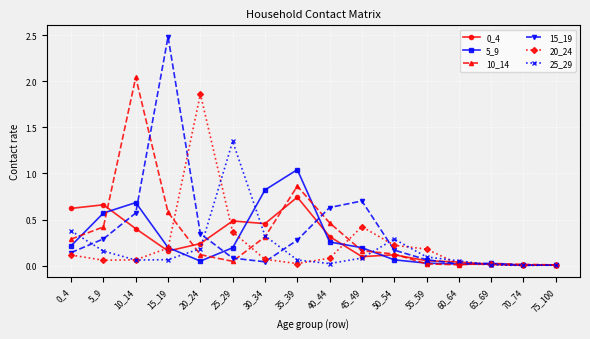

Which series has the largest range (max minus min)?

15_19